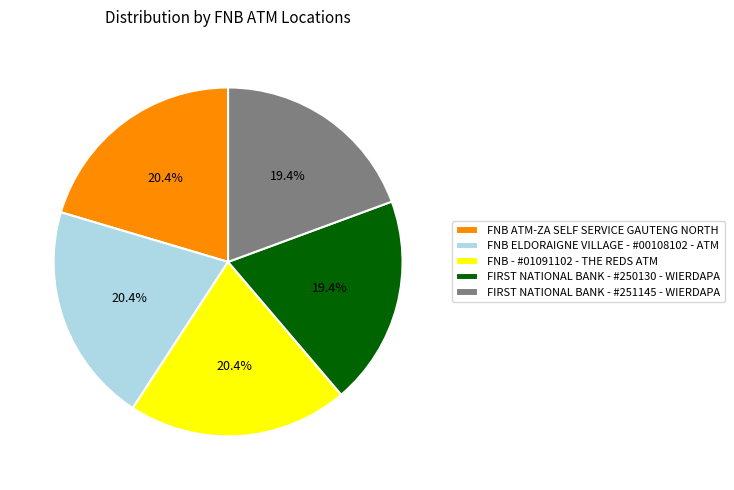

To the nearest percent, what percentage of the pie is FNB ATM-ZA SELF SERVICE GAUTENG NORTH?

20%